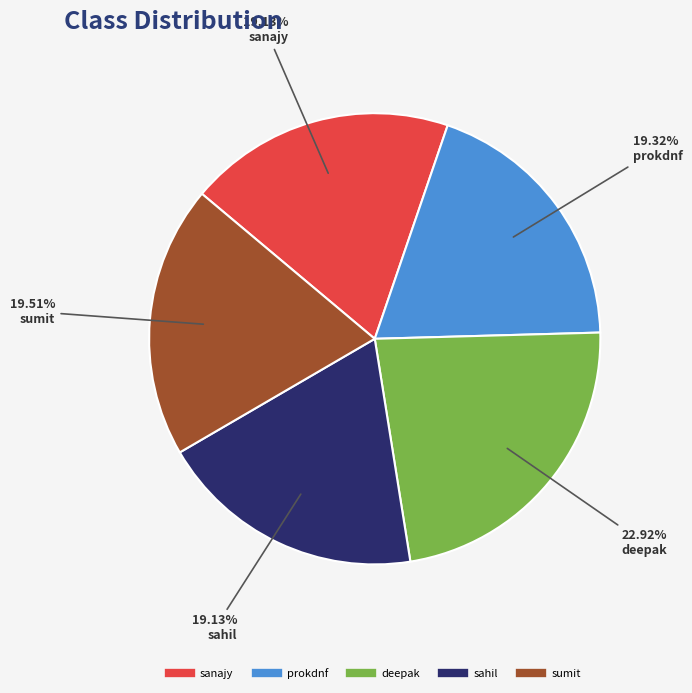

To the nearest percent, what percentage of the pie is deepak?

23%